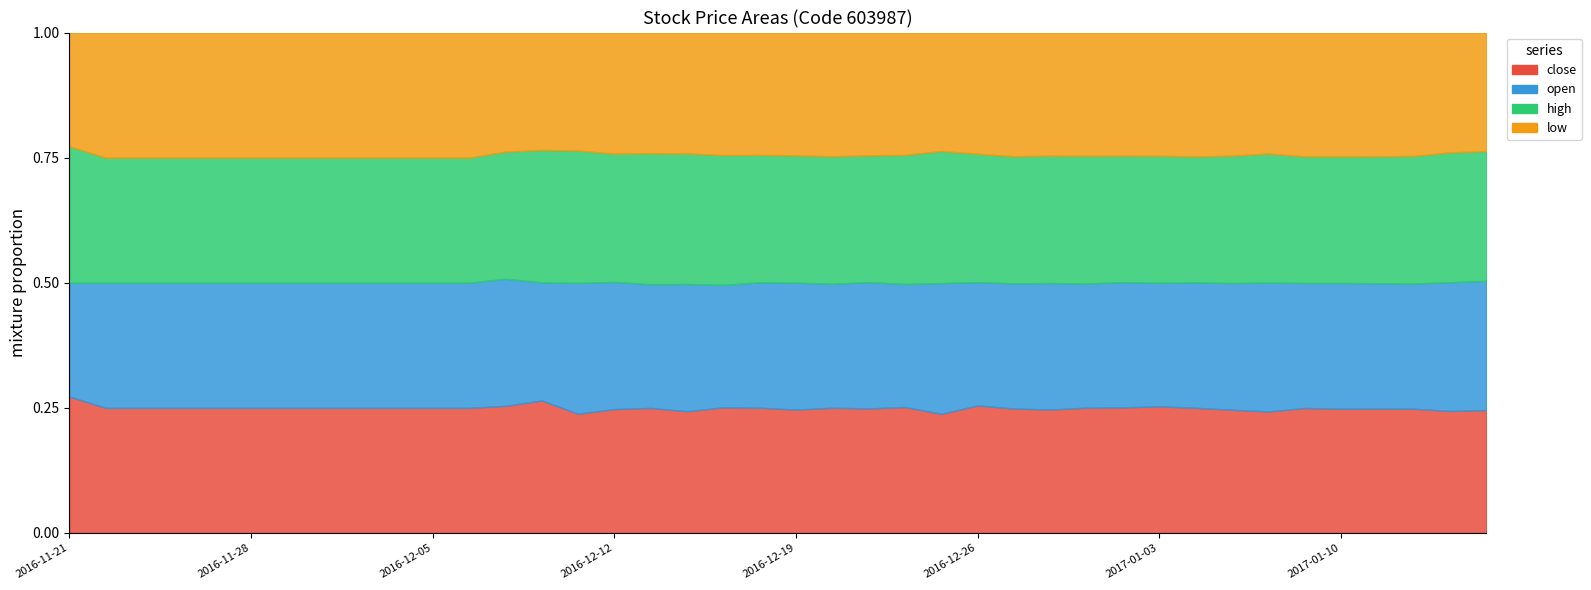

What position from the right is 2016-12-30?

11